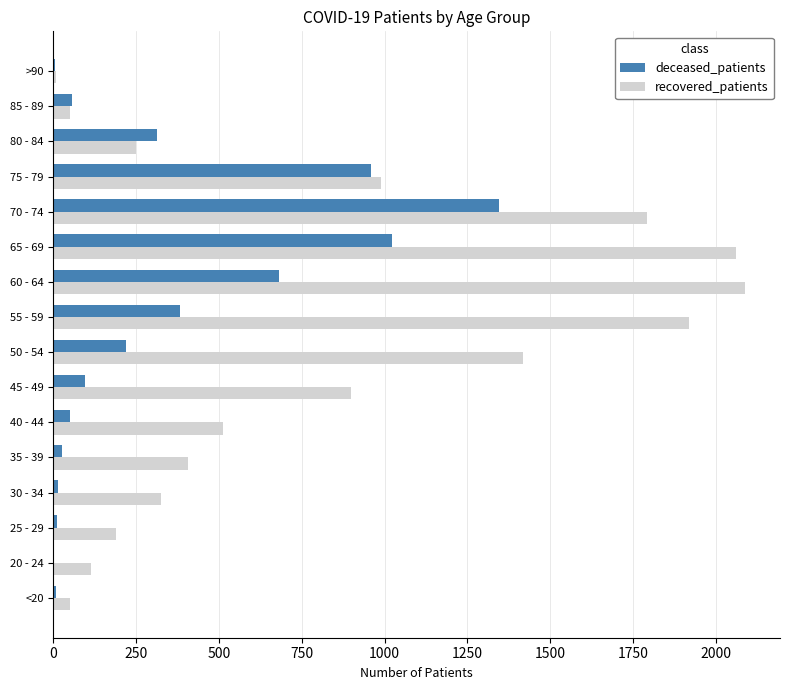

At which label does deceased_patients reach its peak?

70 - 74